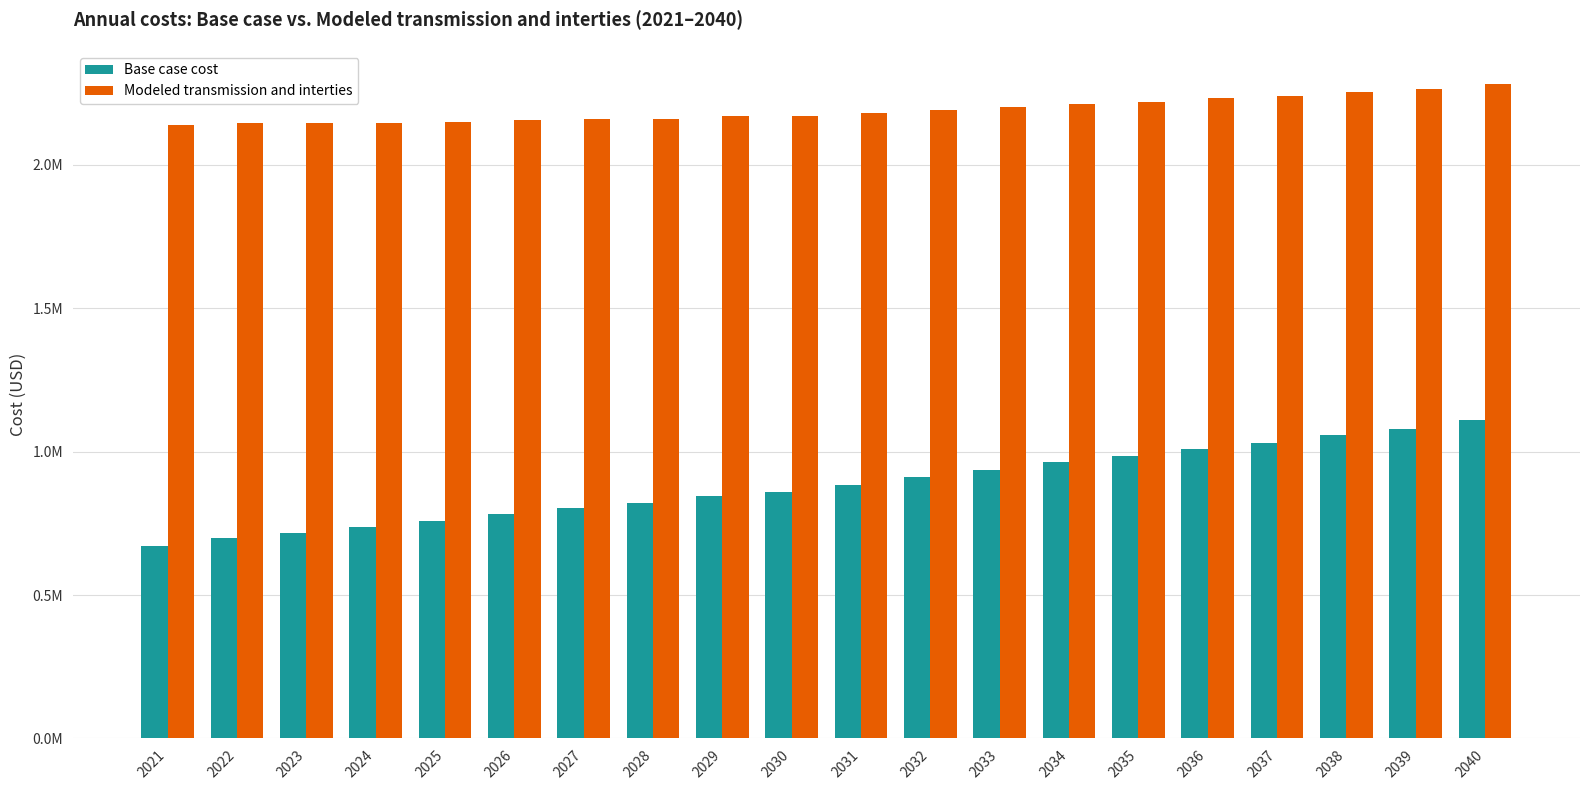

Rank the series by their maximum value, from highest to lowest.

Modeled transmission and interties, Base case cost